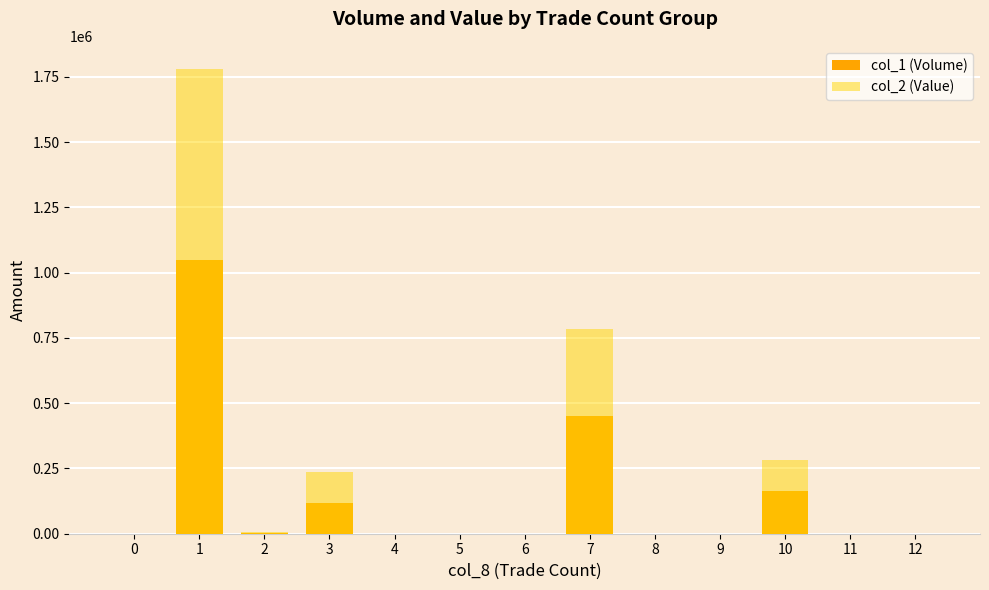

At how many categories does at least one series exceed 625799?

2